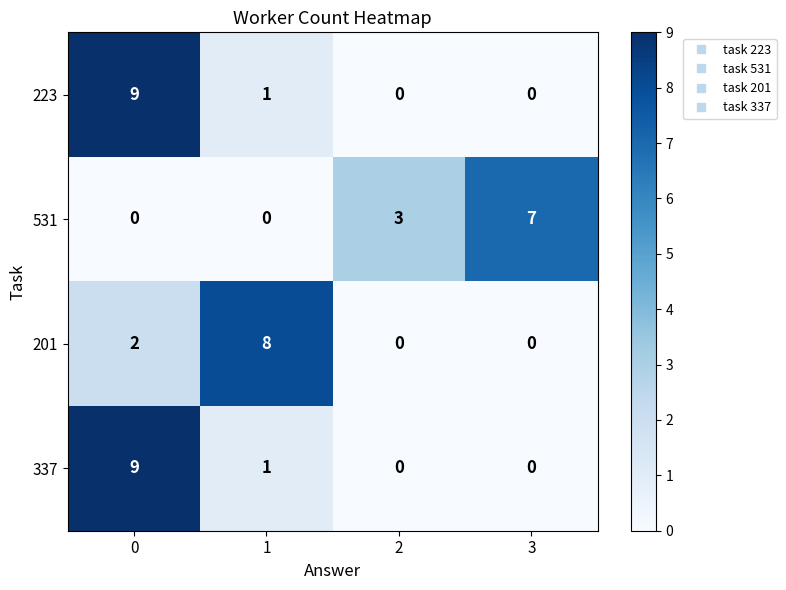

What is the spread (max minus min) of values at 1?

8